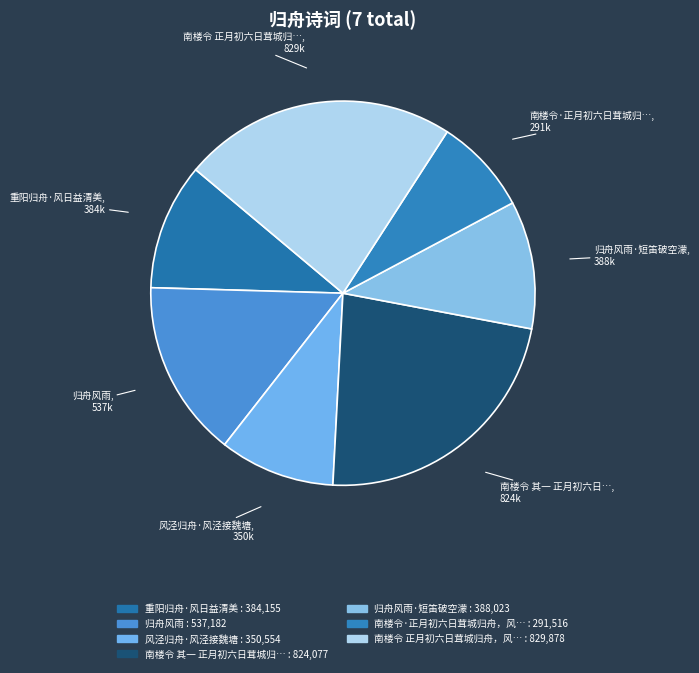

Which slice is the largest?

南楼令 正月初六日茸城归舟，风雨不已，写此寄慨